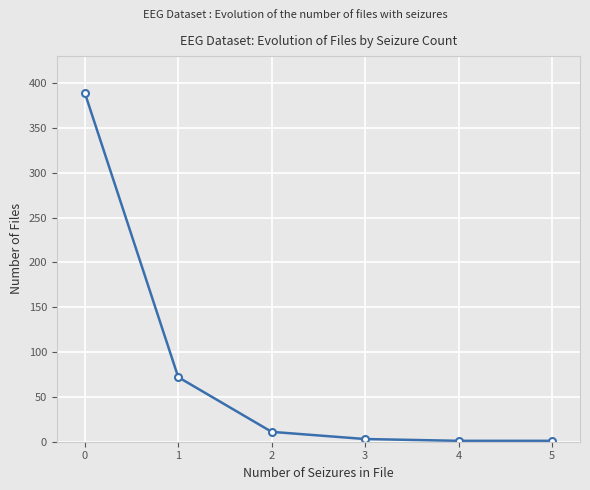

What is the sum of all values?

477